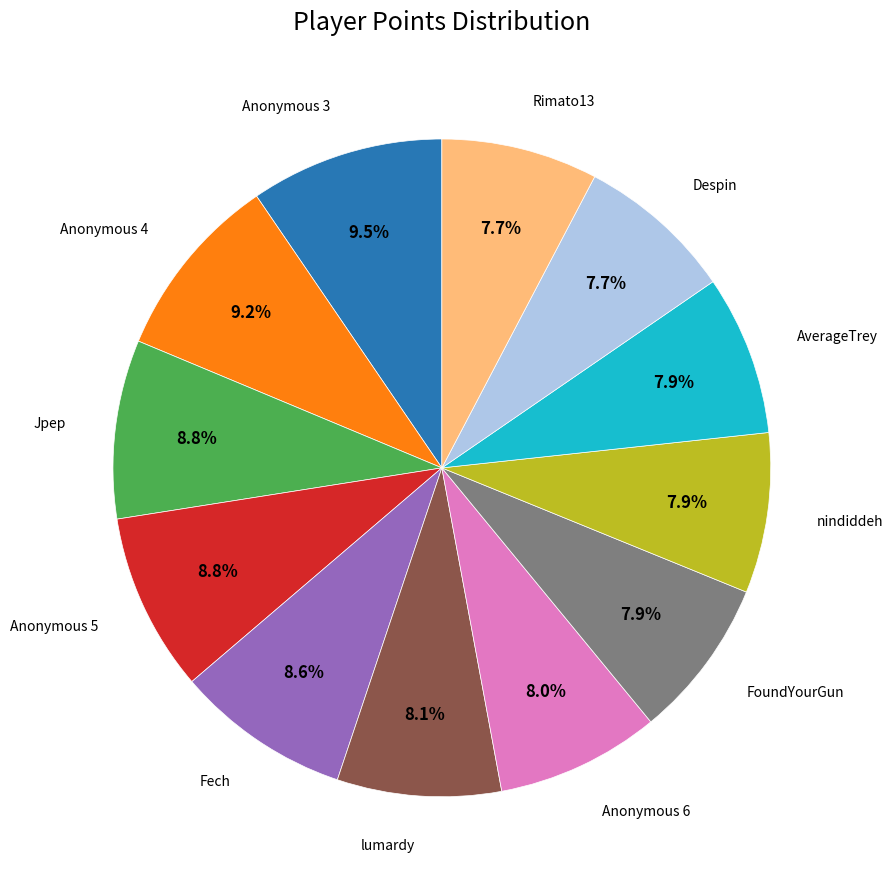

Is there a majority slice in this chart?

No